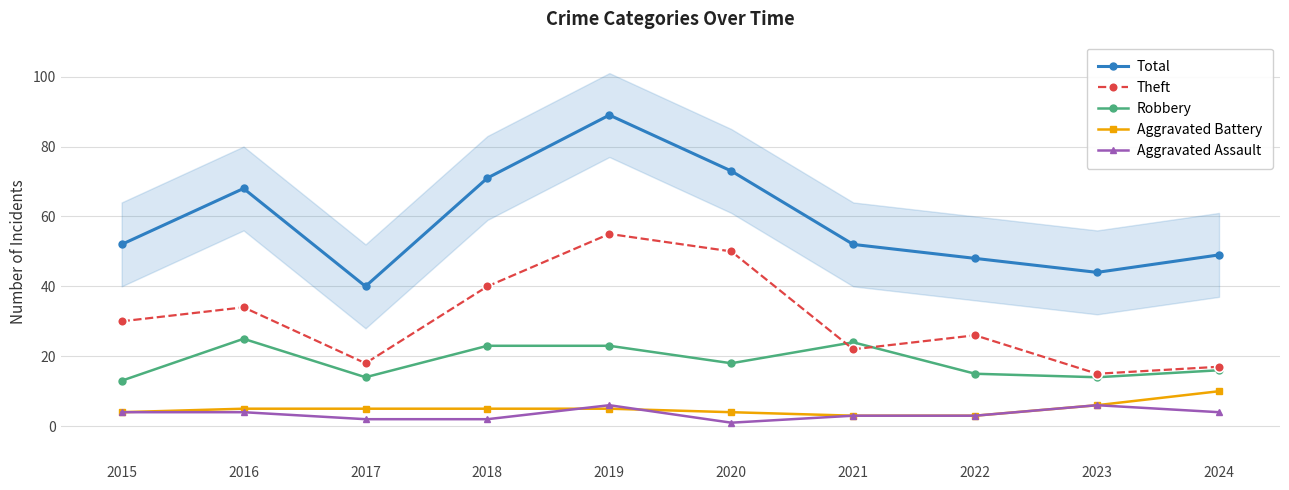

Reading left to right, extract all data points from this chart.

Total: 52	68	40	71	89	73	52	48	44	49
Theft: 30	34	18	40	55	50	22	26	15	17
Robbery: 13	25	14	23	23	18	24	15	14	16
Aggravated Battery: 4	5	5	5	5	4	3	3	6	10
Aggravated Assault: 4	4	2	2	6	1	3	3	6	4